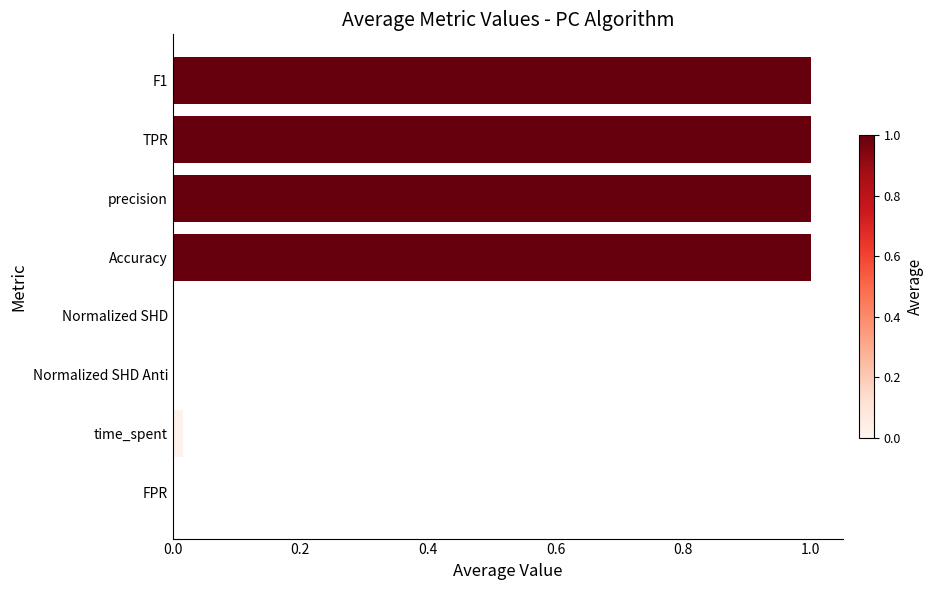

What is the maximum value shown in the chart?

1.0